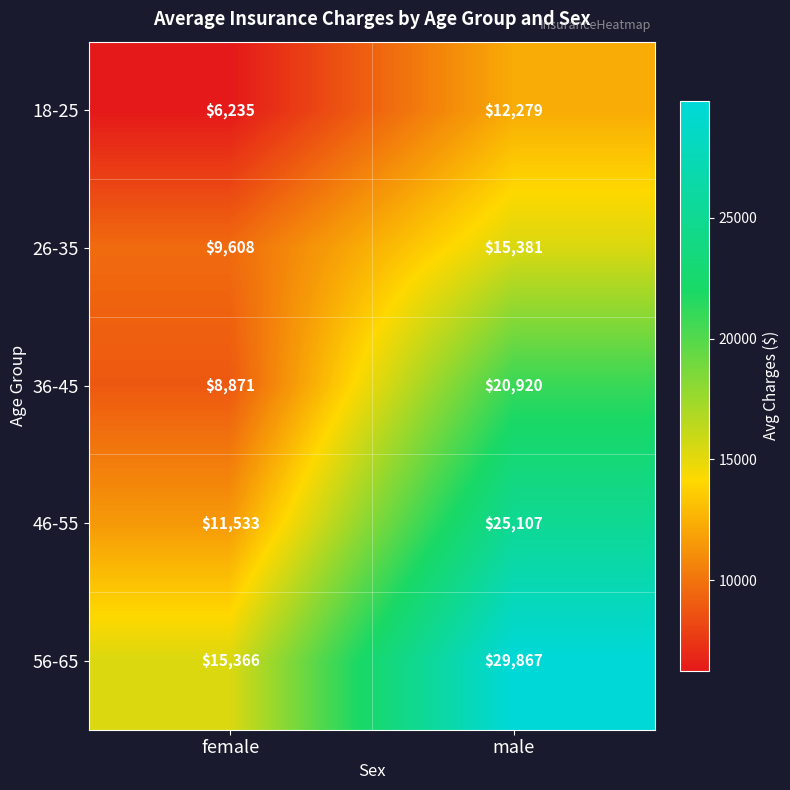

How many distinct data groups are displayed?

5